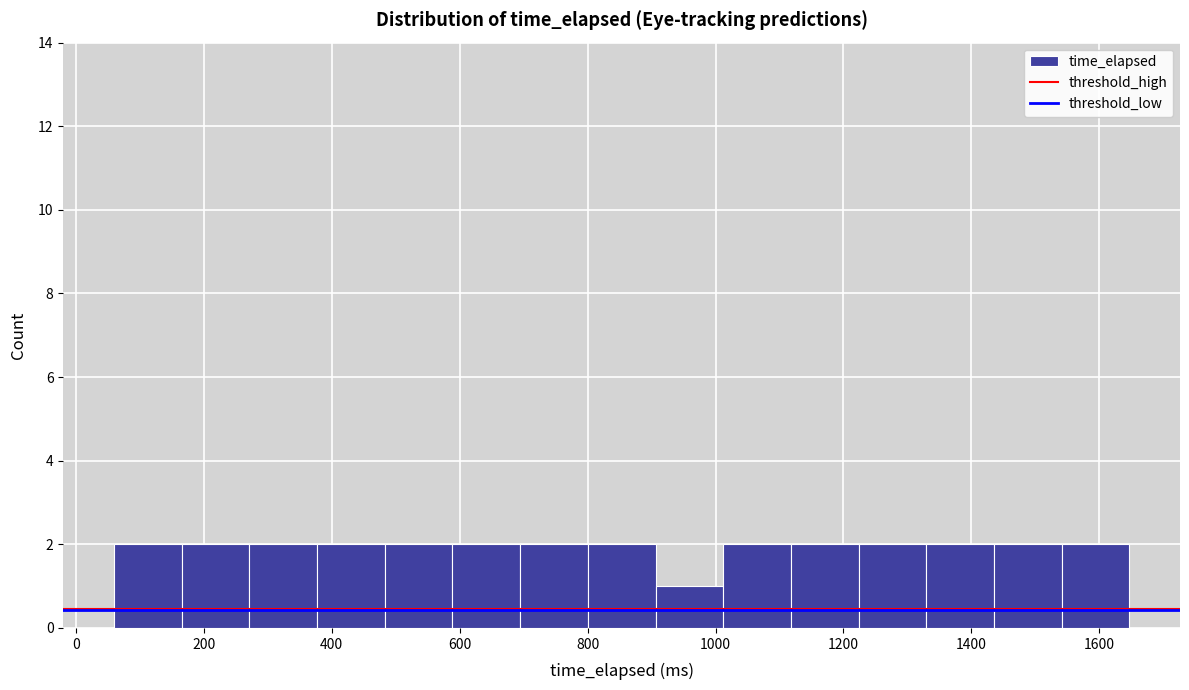

How tall is the bar that spans 1320 to 1440 on the x-axis? Neither the bar edges nor the heights are printed on the chart, so give them approximately, as read against the axes.

2